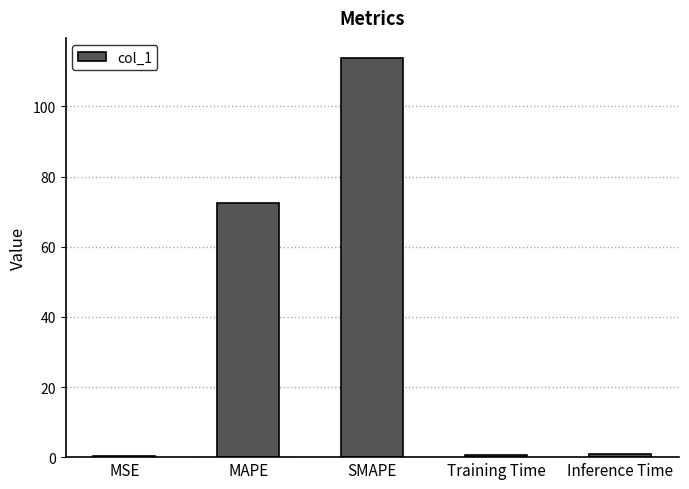

What is the change in value from SMAPE to Inference Time?

-113.1